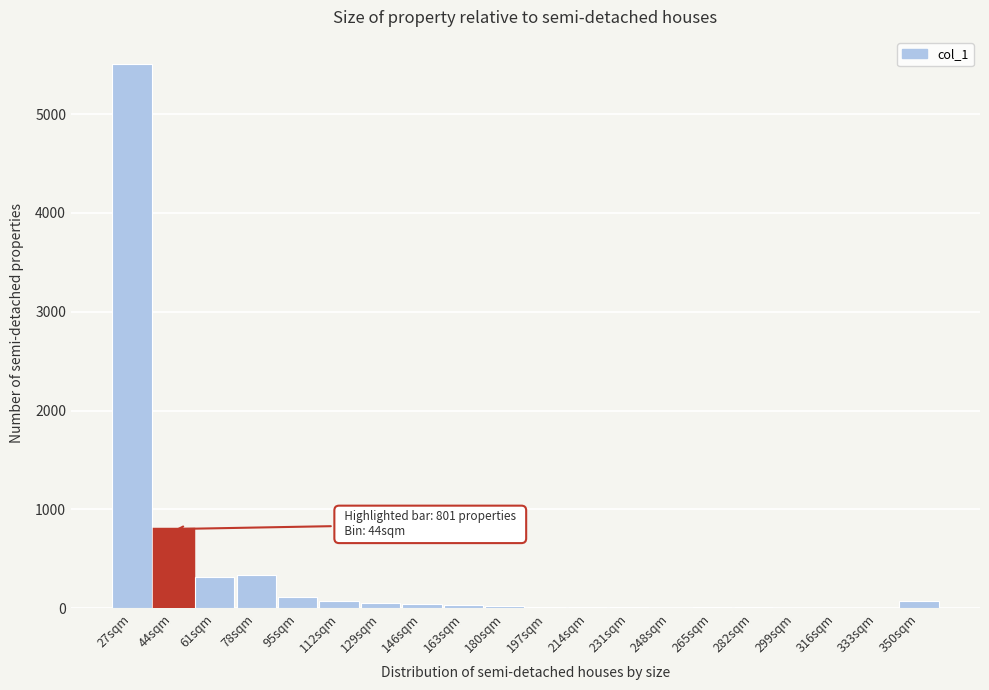

True or false: the data shows 57 at 129sqm.

True